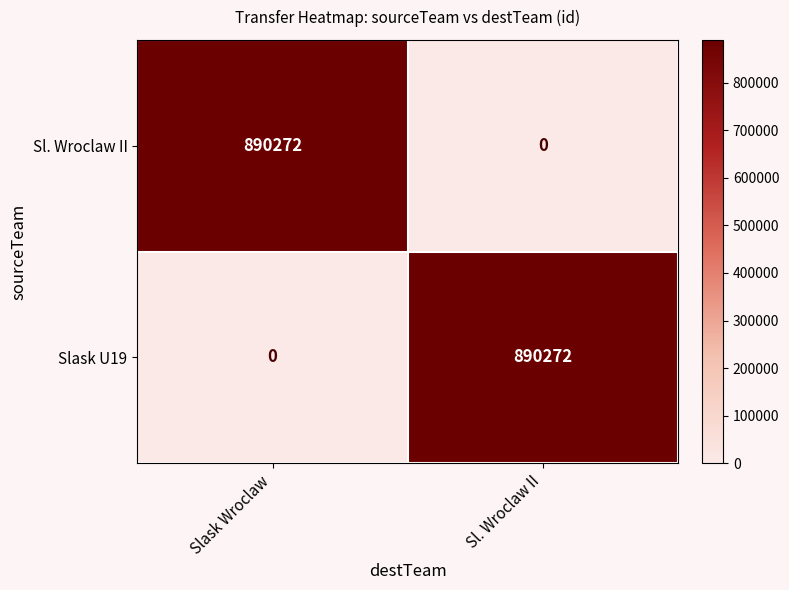

Count the number of data series in this chart.

2